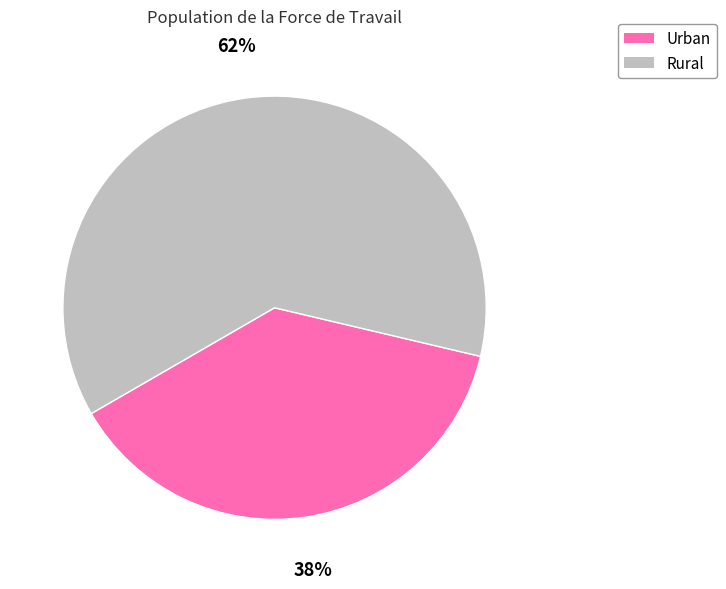

Which has a higher value, Urban or Rural?

Rural